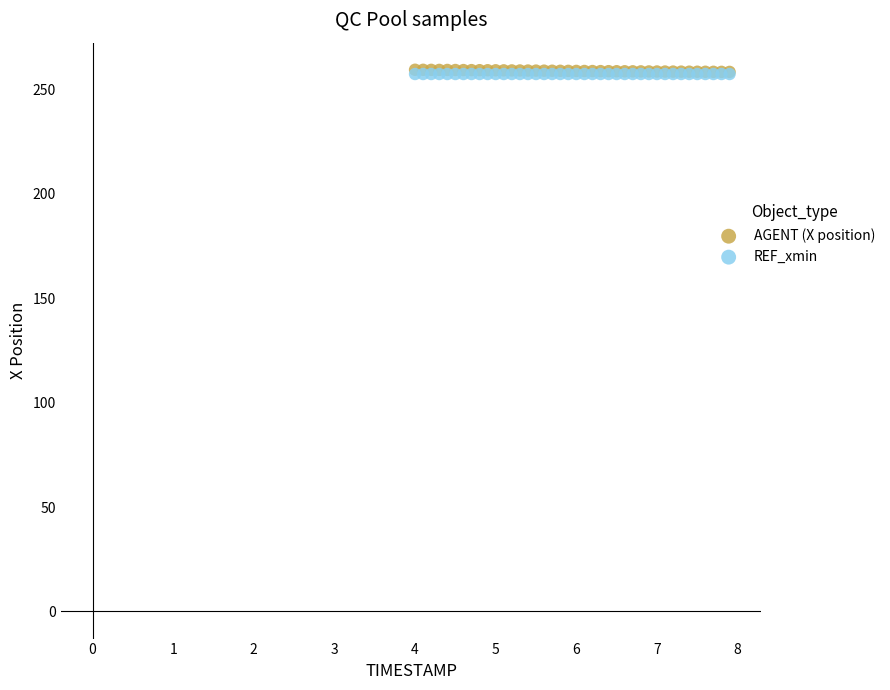

What are all the series names shown in the legend?

AGENT (X position), REF_xmin